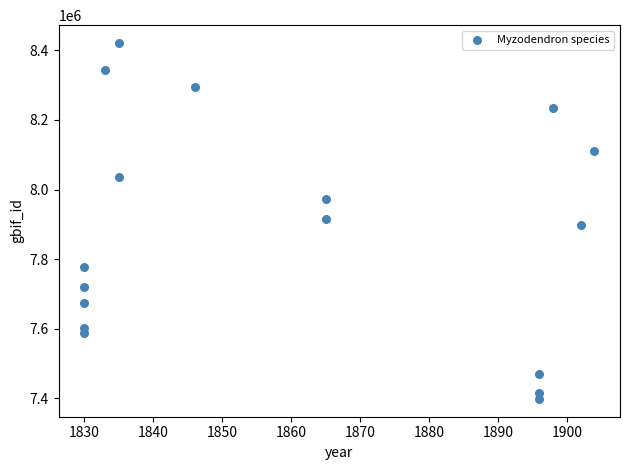

What is the range of Y values (max minus min)?

1023502